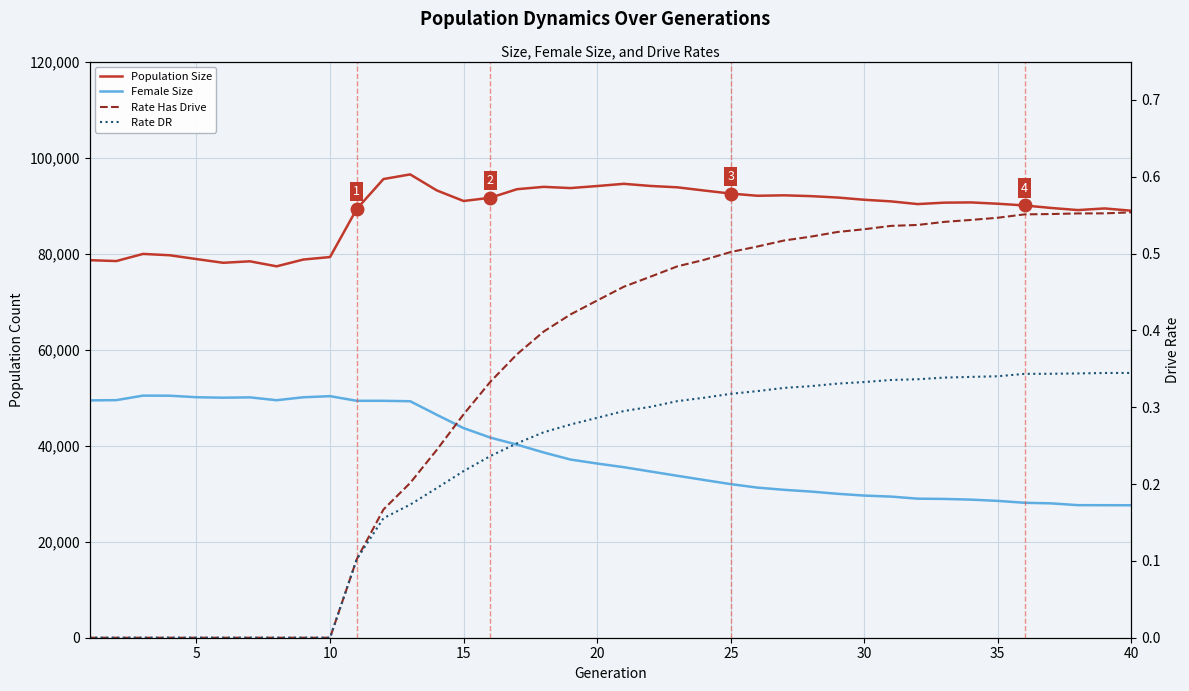

Does the chart have visible grid lines?

Yes